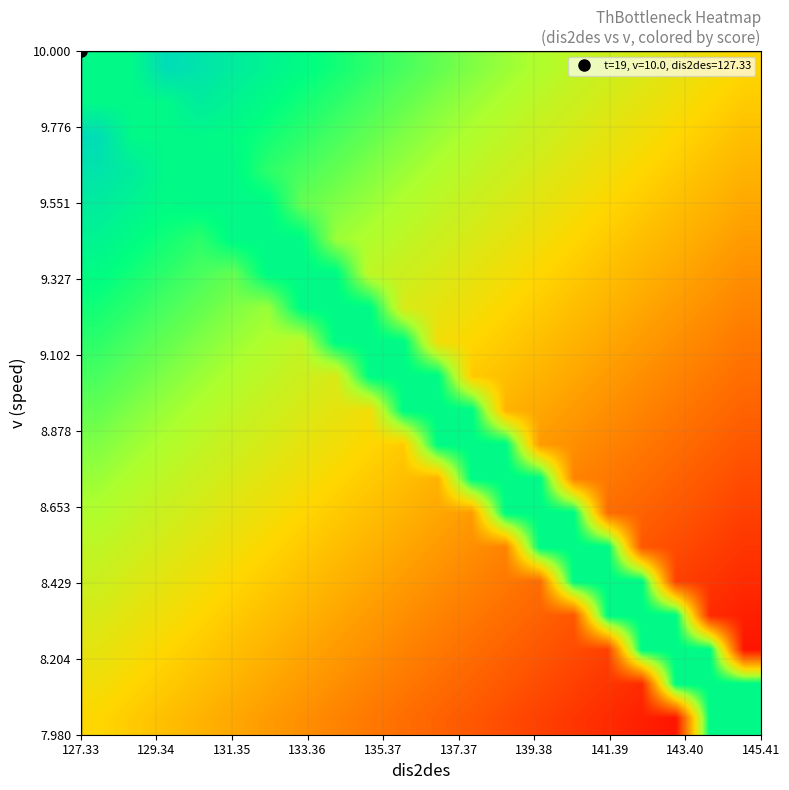

Reading right to left, list all the values displayed in this chart.

row_0: 0.8	0.8	0.1	0.1	0.1	0.1	0.2	0.2	0.2	0.2	0.3	0.3	0.3	0.3	0.4	0.4	0.4	0.4	0.5	0.5
row_1: 0.8	0.8	0.8	0.1	0.1	0.2	0.2	0.2	0.2	0.3	0.3	0.3	0.3	0.4	0.4	0.4	0.4	0.5	0.5	0.5
row_2: 0.1	0.8	0.8	0.8	0.2	0.2	0.2	0.2	0.3	0.3	0.3	0.3	0.4	0.4	0.4	0.4	0.5	0.5	0.5	0.6
row_3: 0.1	0.1	0.8	0.8	0.8	0.2	0.2	0.3	0.3	0.3	0.3	0.4	0.4	0.4	0.4	0.5	0.5	0.5	0.6	0.6
row_4: 0.1	0.1	0.2	0.8	0.8	0.8	0.3	0.3	0.3	0.3	0.4	0.4	0.4	0.4	0.5	0.5	0.5	0.6	0.6	0.6
row_5: 0.1	0.2	0.2	0.2	0.8	0.8	0.8	0.3	0.3	0.4	0.4	0.4	0.4	0.5	0.5	0.5	0.6	0.6	0.6	0.6
row_6: 0.2	0.2	0.2	0.2	0.3	0.8	0.8	0.8	0.4	0.4	0.4	0.4	0.5	0.5	0.5	0.6	0.6	0.6	0.6	0.7
row_7: 0.2	0.2	0.2	0.3	0.3	0.3	0.8	0.8	0.8	0.4	0.4	0.5	0.5	0.5	0.6	0.6	0.6	0.6	0.7	0.7
row_8: 0.2	0.2	0.3	0.3	0.3	0.3	0.4	0.8	0.8	0.8	0.5	0.5	0.5	0.6	0.6	0.6	0.6	0.7	0.7	0.7
row_9: 0.2	0.3	0.3	0.3	0.3	0.4	0.4	0.4	0.8	0.8	0.8	0.5	0.6	0.6	0.6	0.6	0.7	0.7	0.7	0.7
row_10: 0.3	0.3	0.3	0.3	0.4	0.4	0.4	0.4	0.5	0.8	0.8	0.8	0.6	0.6	0.6	0.7	0.7	0.7	0.7	0.8
row_11: 0.3	0.3	0.3	0.4	0.4	0.4	0.4	0.5	0.5	0.5	0.8	0.8	0.8	0.6	0.7	0.7	0.7	0.7	0.8	0.8
row_12: 0.3	0.3	0.4	0.4	0.4	0.4	0.5	0.5	0.5	0.6	0.6	0.8	0.8	0.8	0.7	0.7	0.7	0.8	0.8	0.8
row_13: 0.3	0.4	0.4	0.4	0.4	0.5	0.5	0.5	0.6	0.6	0.6	0.6	0.8	0.8	0.8	0.7	0.8	0.8	0.8	0.8
row_14: 0.4	0.4	0.4	0.4	0.5	0.5	0.5	0.6	0.6	0.6	0.6	0.7	0.7	0.8	0.8	0.8	0.8	0.8	0.8	0.9
row_15: 0.4	0.4	0.4	0.5	0.5	0.5	0.6	0.6	0.6	0.6	0.7	0.7	0.7	0.7	0.8	0.8	0.8	0.8	0.9	0.9
row_16: 0.4	0.4	0.5	0.5	0.5	0.6	0.6	0.6	0.6	0.7	0.7	0.7	0.7	0.8	0.8	0.8	0.8	0.8	0.9	0.9
row_17: 0.4	0.5	0.5	0.5	0.6	0.6	0.6	0.6	0.7	0.7	0.7	0.7	0.8	0.8	0.8	0.8	0.8	0.8	0.8	0.9
row_18: 0.5	0.5	0.5	0.6	0.6	0.6	0.6	0.7	0.7	0.7	0.7	0.8	0.8	0.8	0.8	0.9	0.9	0.8	0.8	0.8
row_19: 0.5	0.5	0.6	0.6	0.6	0.6	0.7	0.7	0.7	0.7	0.8	0.8	0.8	0.8	0.9	0.9	0.9	0.9	0.8	0.8